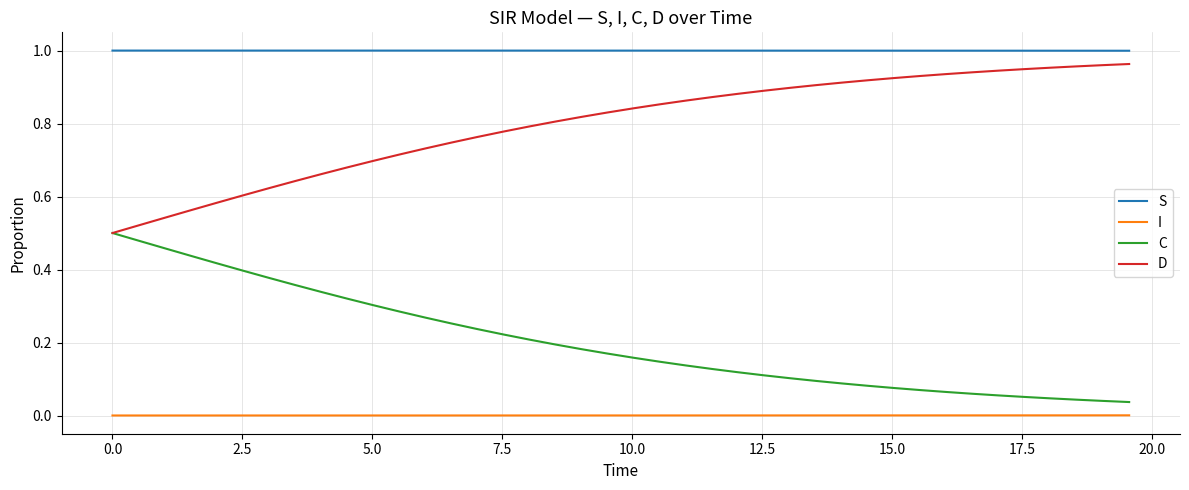

True or false: D and I cross at least once.

False